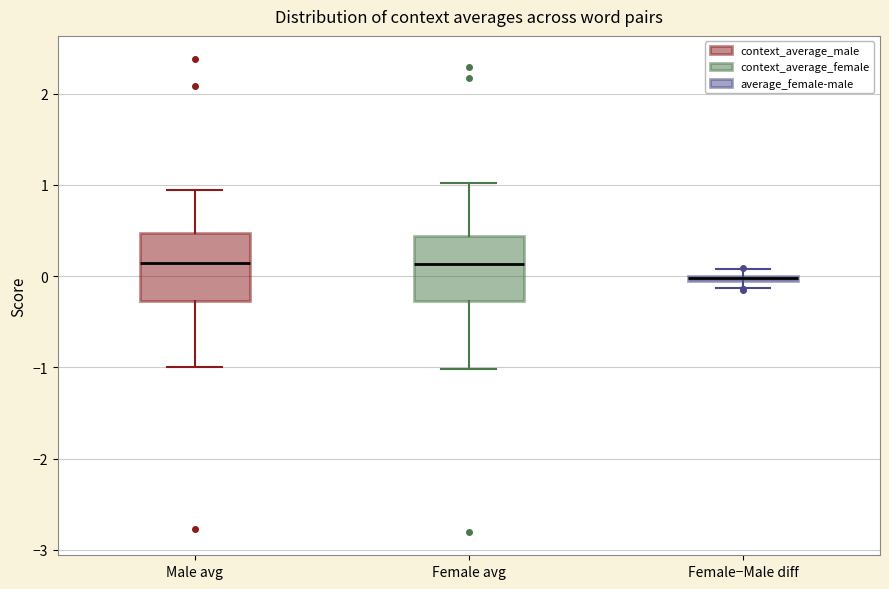

Where is the lower edge of the box for Female−Male diff on the y-axis? The values are not printed on the chart, so give them approximately, as read against the axis.

-0.1